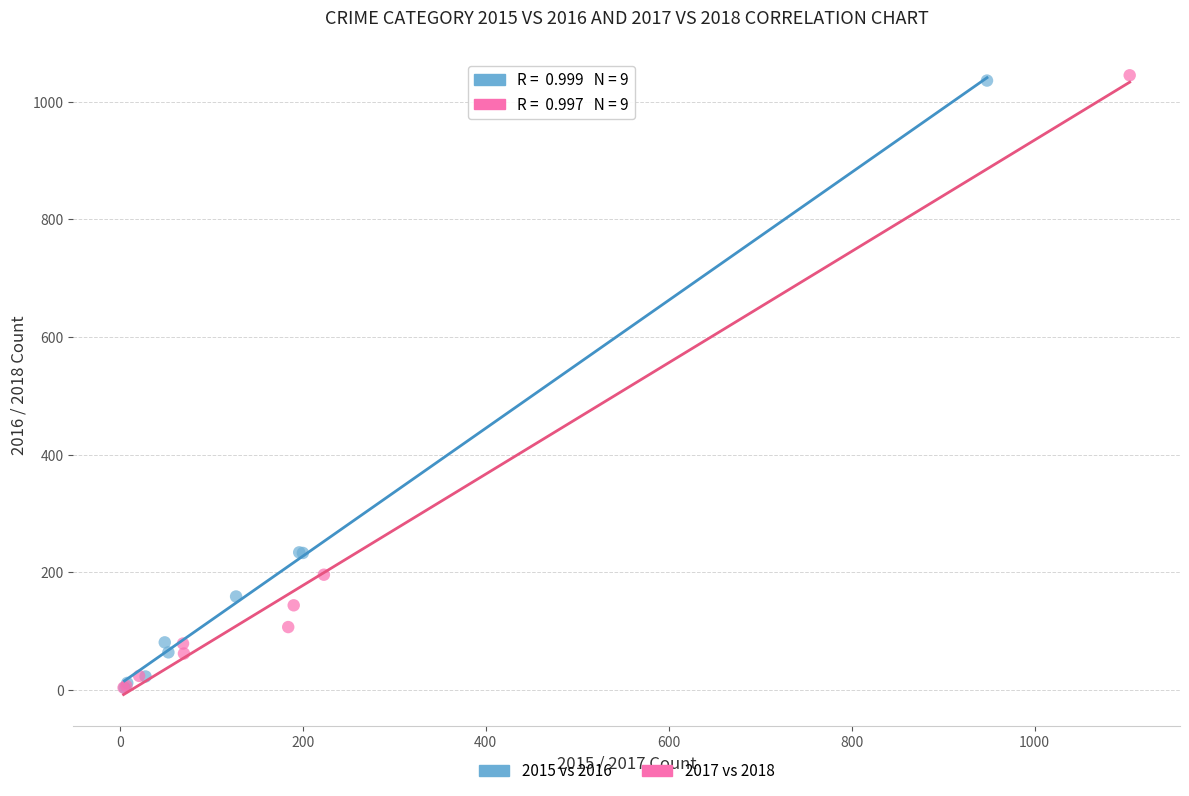

Which series has the largest Y range (max minus min)?

2017 vs 2018